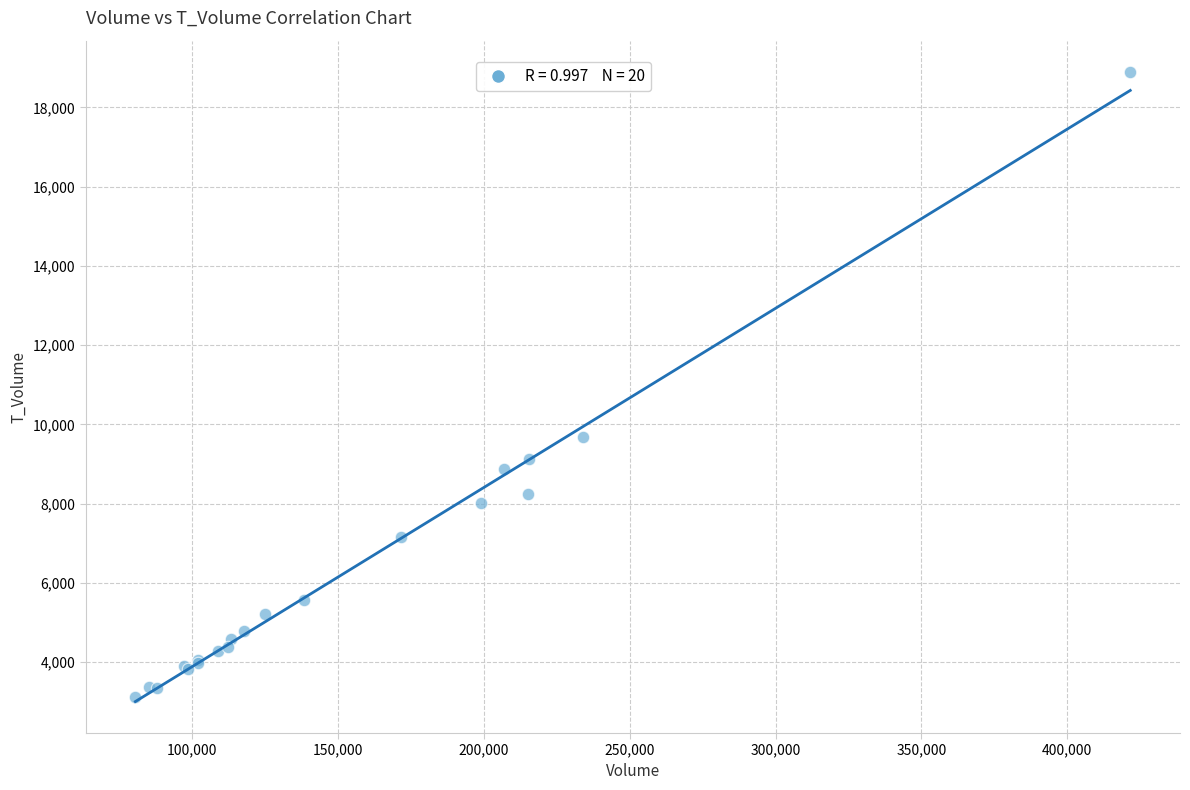

What Y value in the scatter plot is closest to 11004?

9680